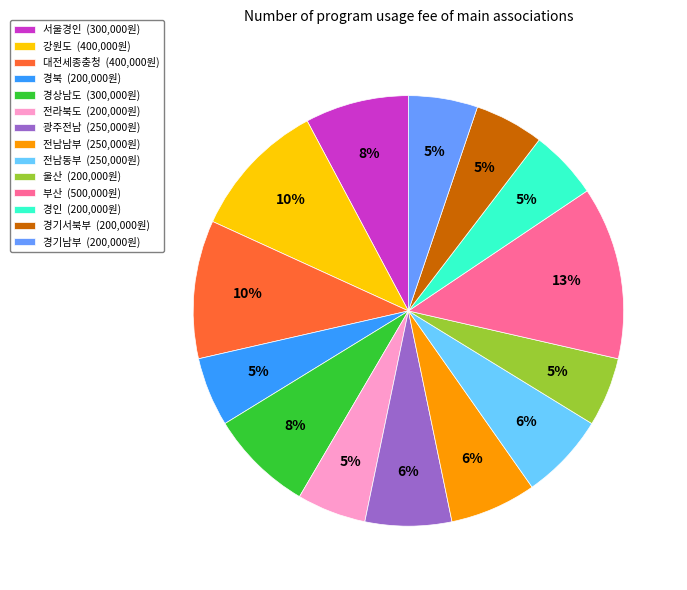

Approximately how many times larger is the value at 경북 compared to 경기서북부?

1.0